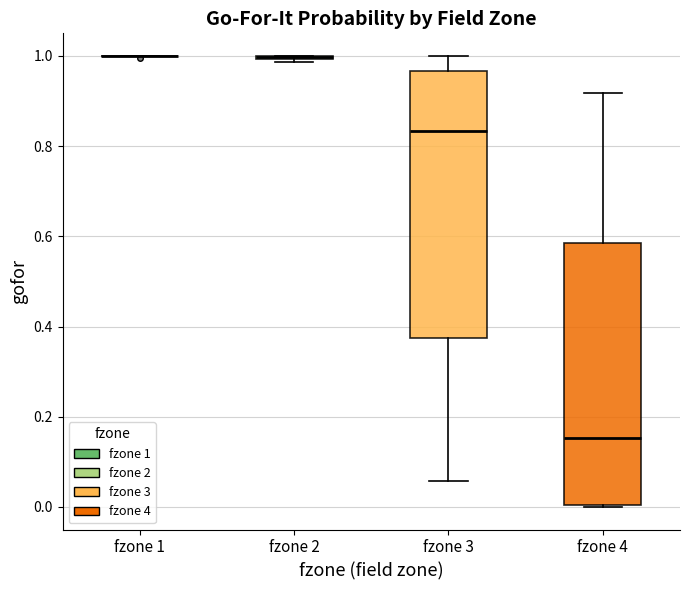

Reading left to right, transcribe this box plot: for each box, give where its median line is, the range the box spans, and where its two whiskers end, as read against the y-axis. The values are not printed on the chart, so give them approximately, as read against the axis.

fzone 1: box collapsed to a line at 1.00, whiskers 1.00 to 1.00
fzone 2: box collapsed to a line at 1.00, whiskers 0.98 to 1.00
fzone 3: median 0.84, box 0.38 to 0.96, whiskers 0.06 to 1.00
fzone 4: median 0.16, box 0.00 to 0.58, whiskers 0.00 to 0.92